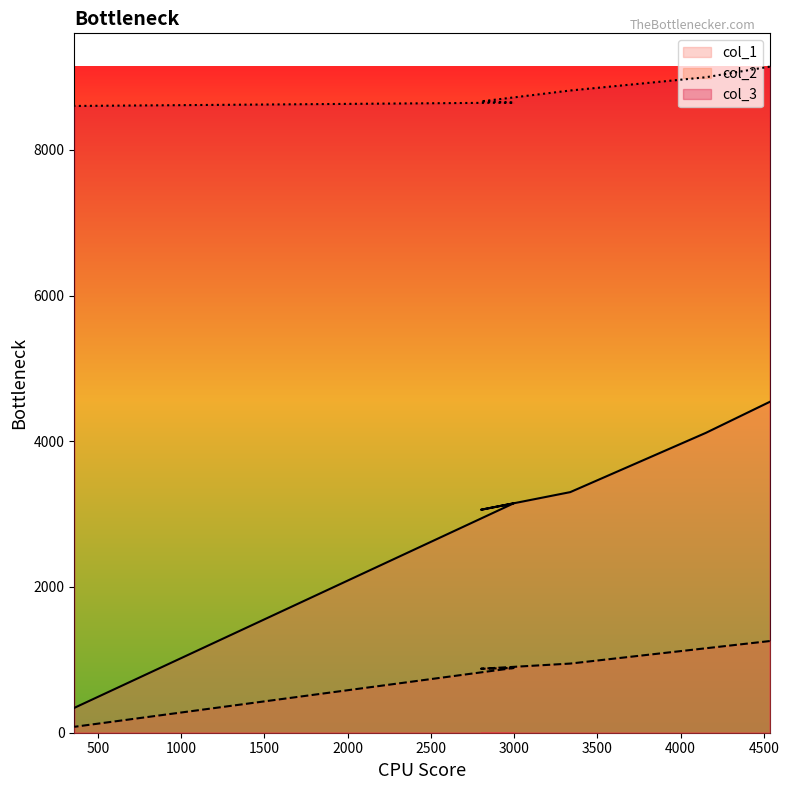

Rank the series at 4535 from highest to lowest value.

col_3, col_1, col_2